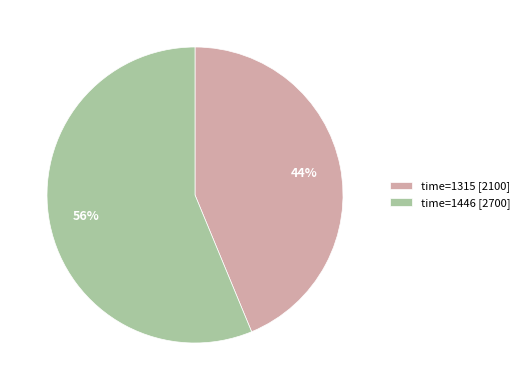

Rank the categories by value from lowest to highest.

time=1315 [2100], time=1446 [2700]